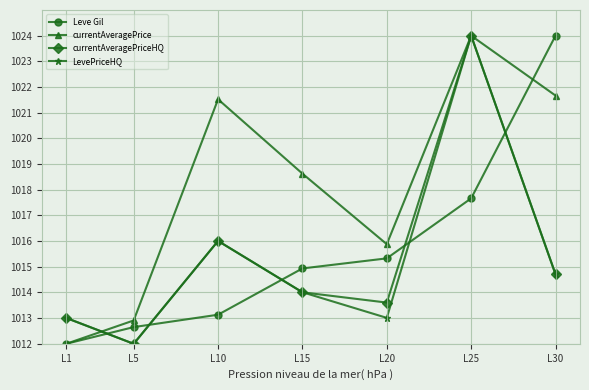

How many interior local peaks does the currentAveragePrice series have?

2